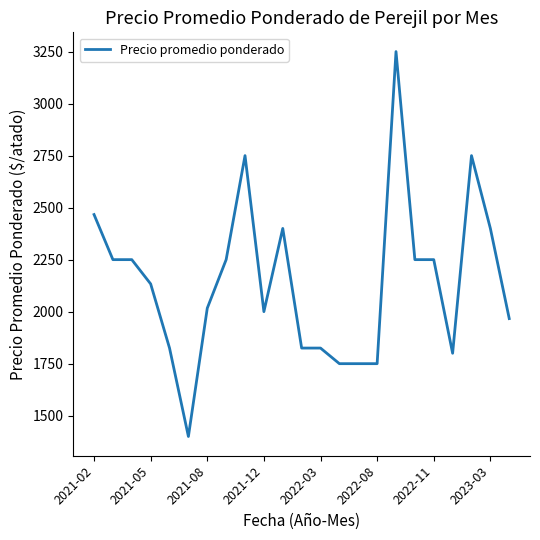

What is the difference between the maximum and minimum values?

1850.0